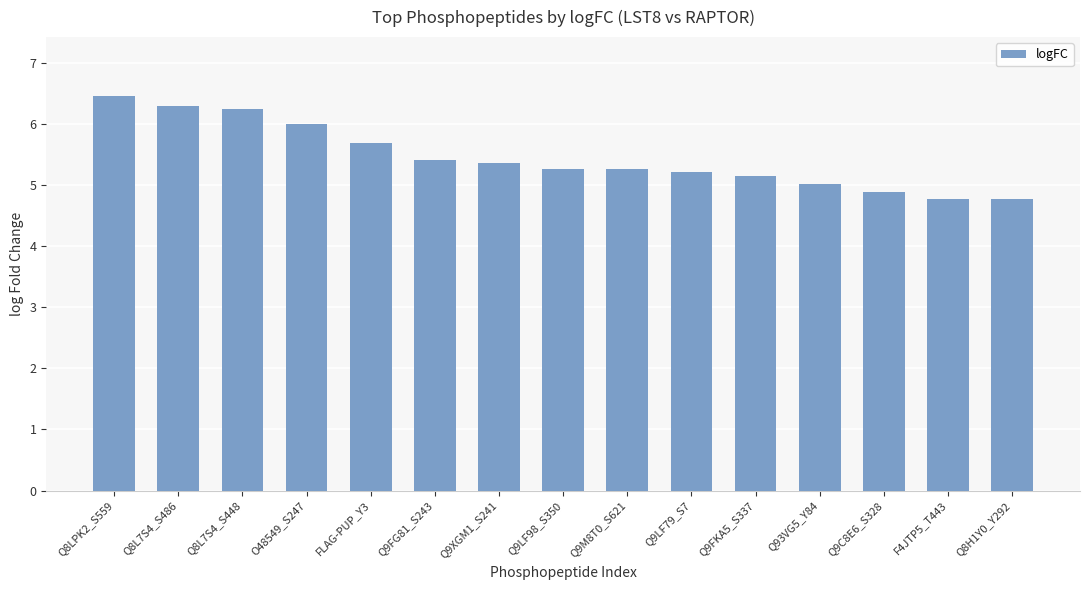

The value at O48549_S247 is 3.3. True or false?

False